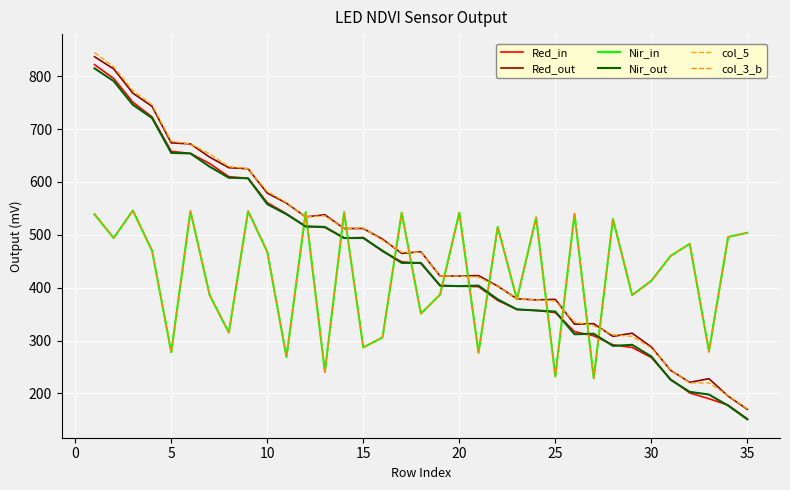

How many lines are shown in the chart?

6